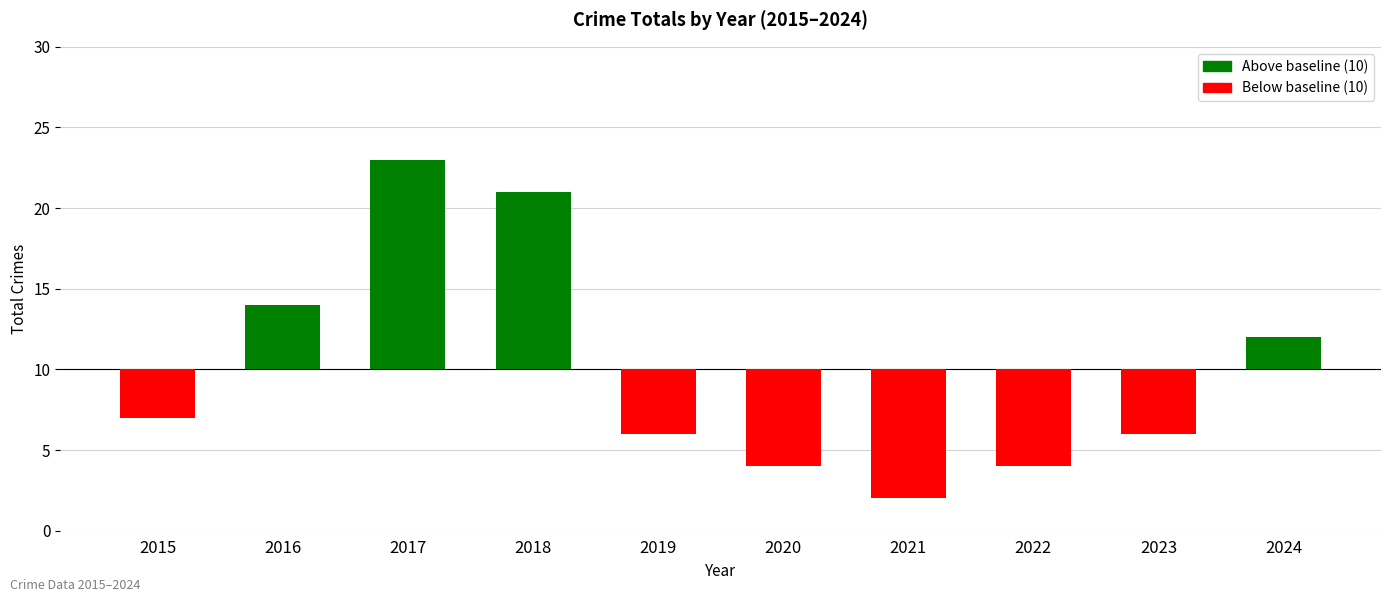

The value at 2023 is -2. True or false?

False